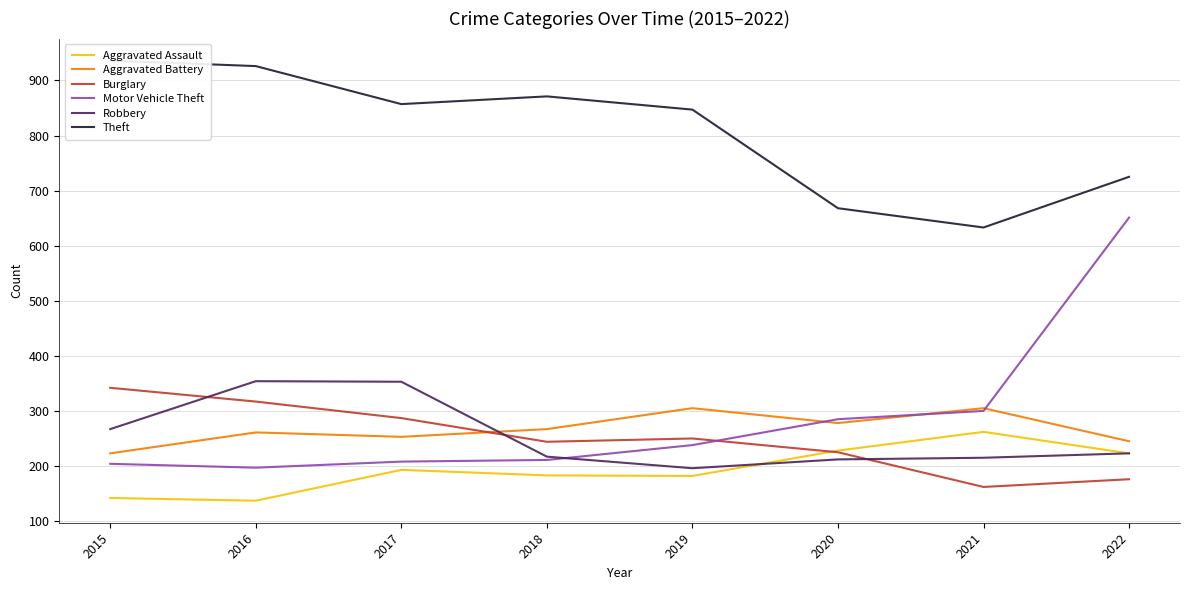

True or false: Aggravated Assault has more than 1 points higher than both neighbors.

True